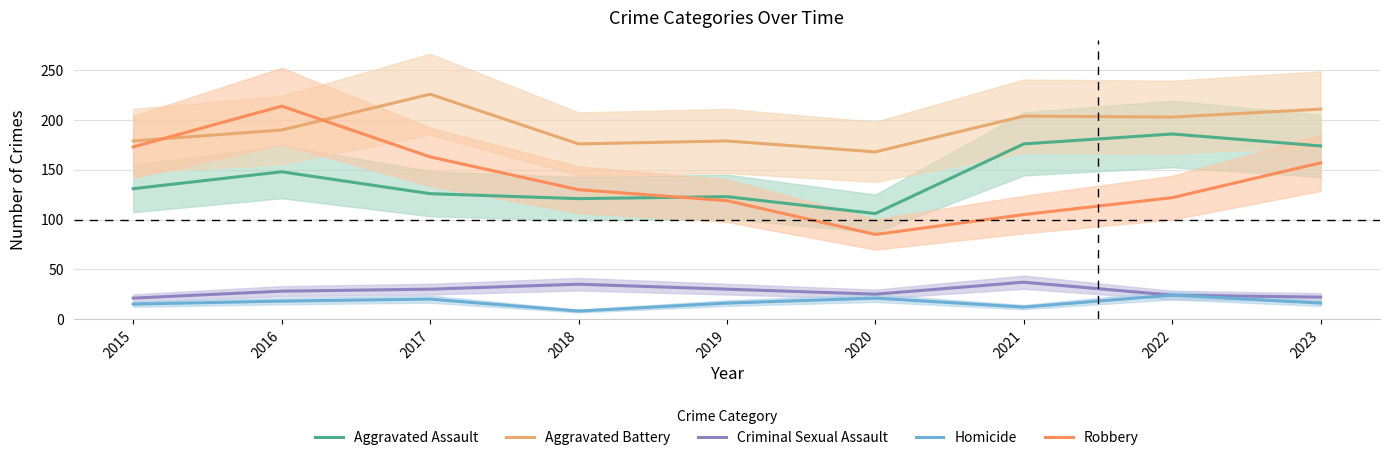

Which category has the lowest value in the Criminal Sexual Assault series?

2015